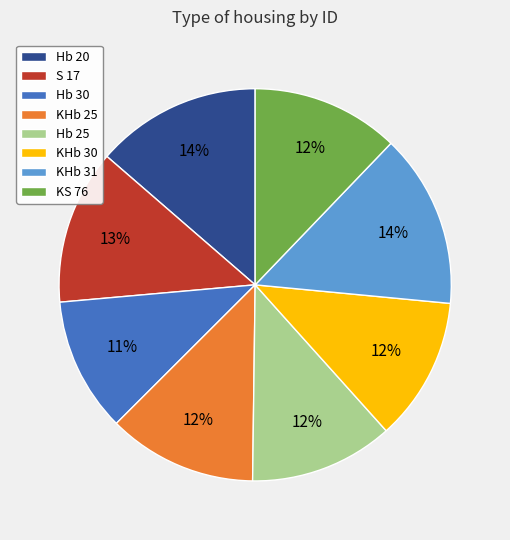

The Hb 20 slice represents 14% of the pie. True or false?

True